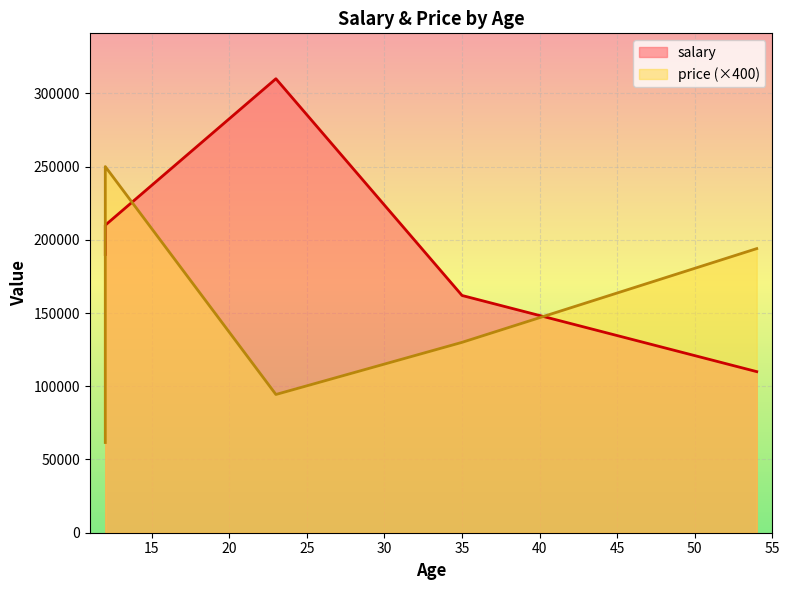

How many data points are above 190000?

2